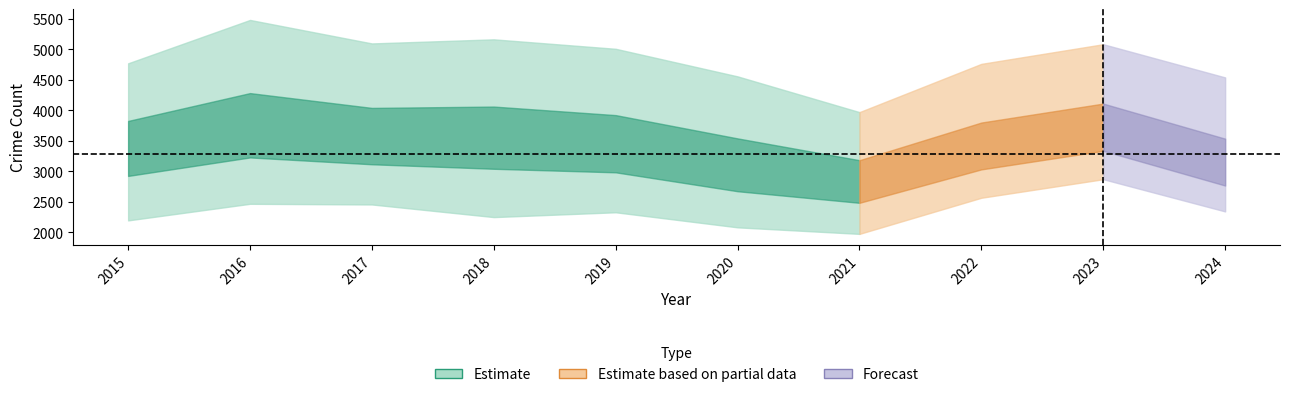

Count the number of categories in the chart.

10